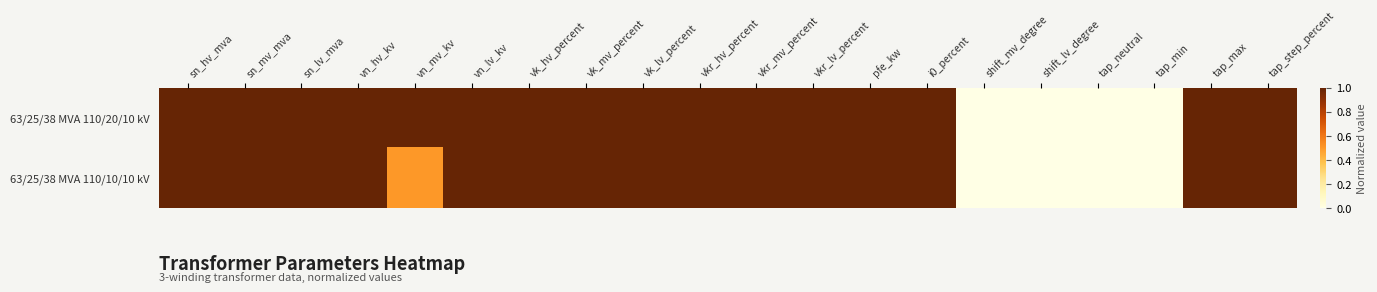

What is the total value across all series at vn_lv_kv?

2.0